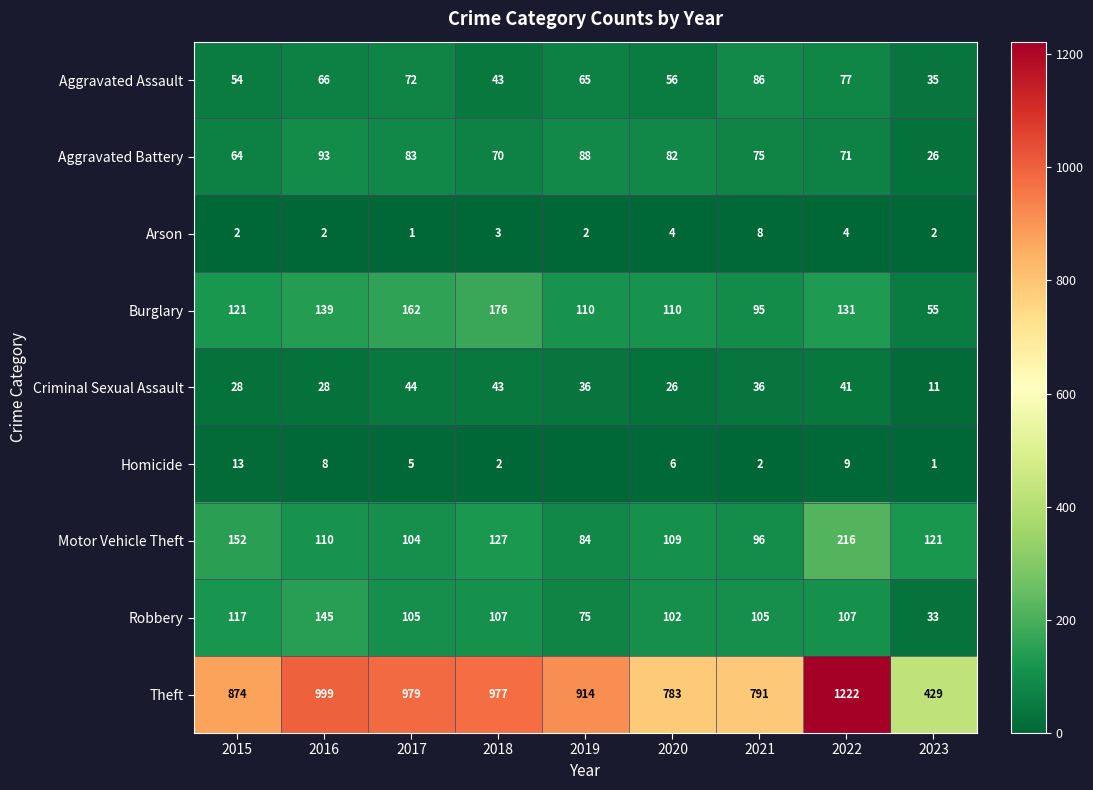

What is the greatest value displayed?

1222